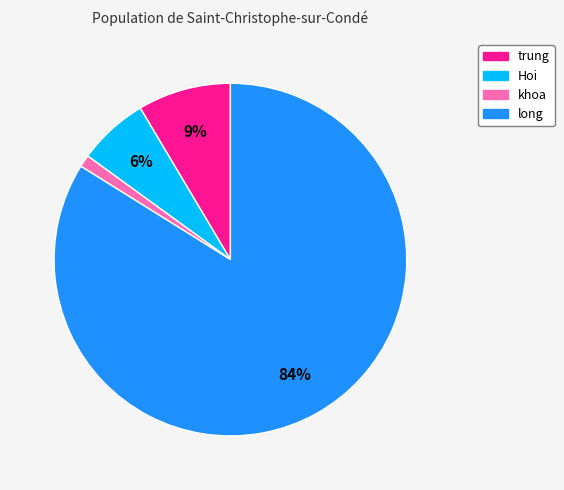

Which category accounts for the majority?

long